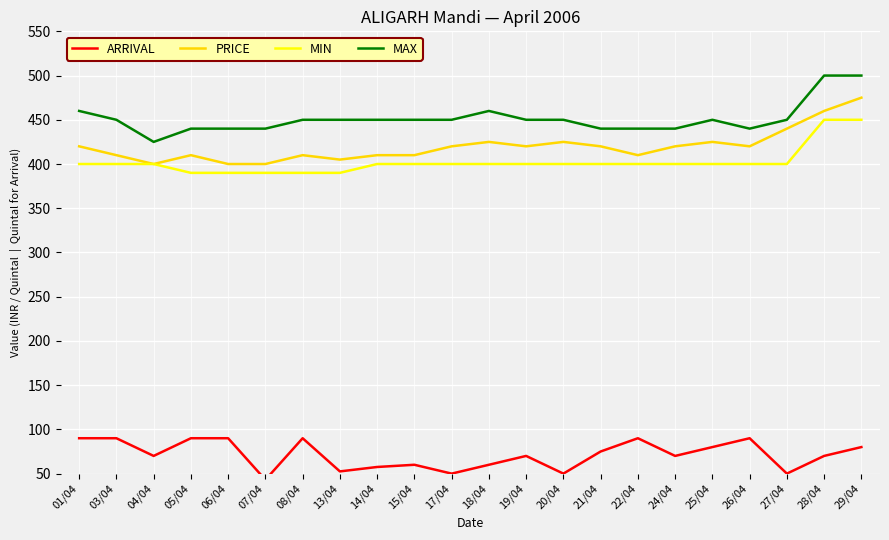

At how many categories does at least one series exceed 282?

22